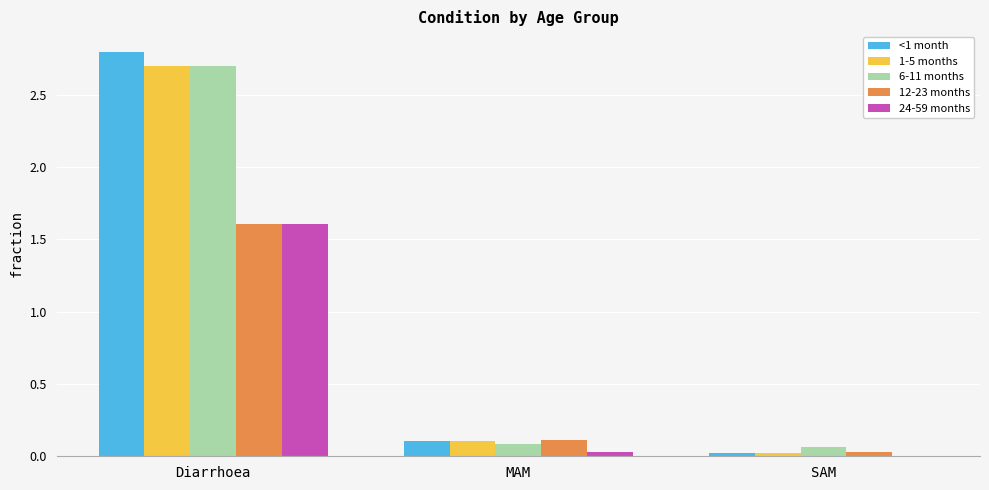

The value of 24-59 months at Diarrhoea is 1.6. True or false?

True